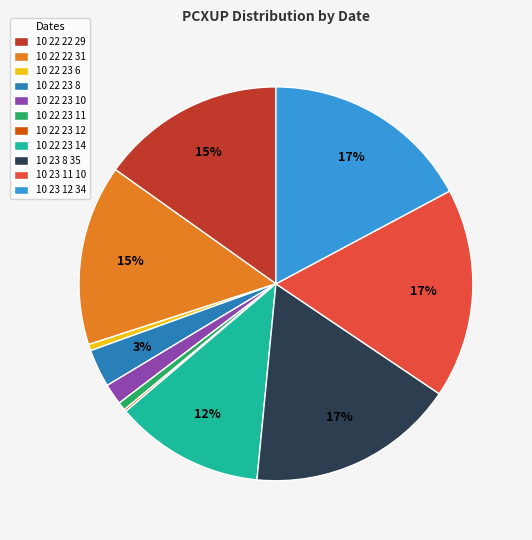

To the nearest percent, what portion does 10 23 8 35 represent?

17%